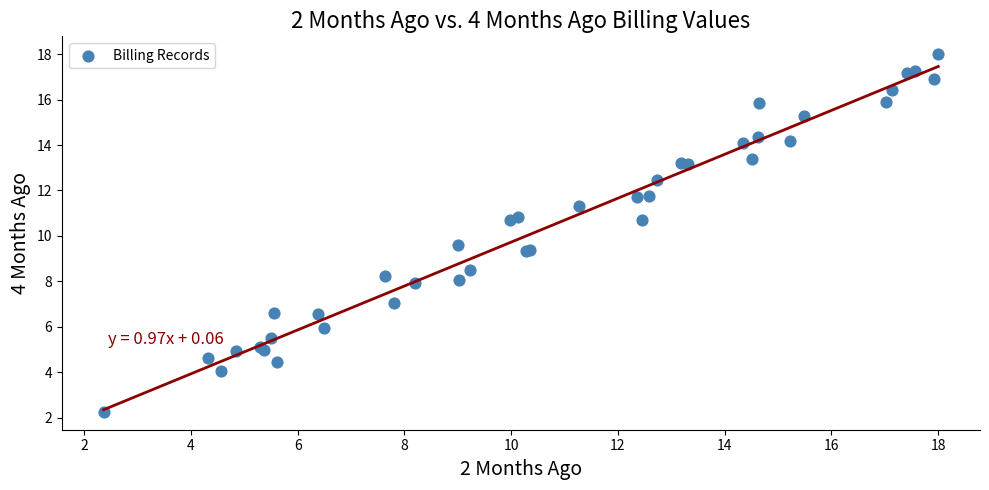

What Y value in the scatter plot is closest to 10?

9.6